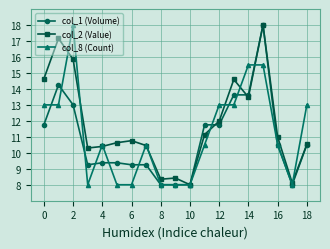

True or false: col_2 (Value) has more than 1 interior local peaks.

True